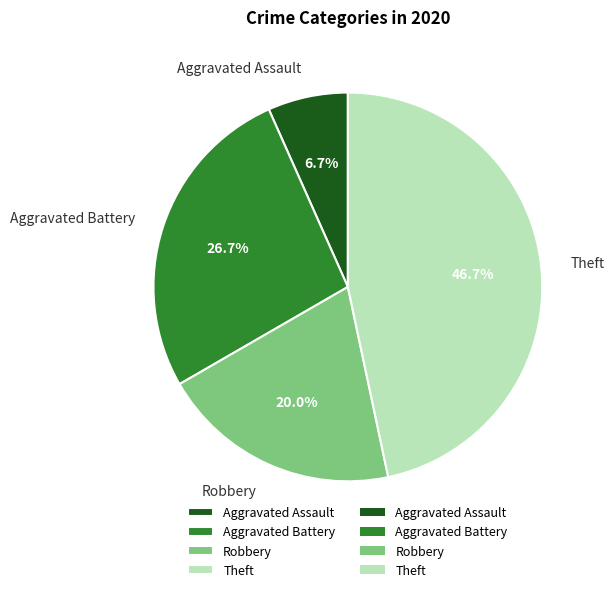

Is it true that Theft is 47% of the pie?

True